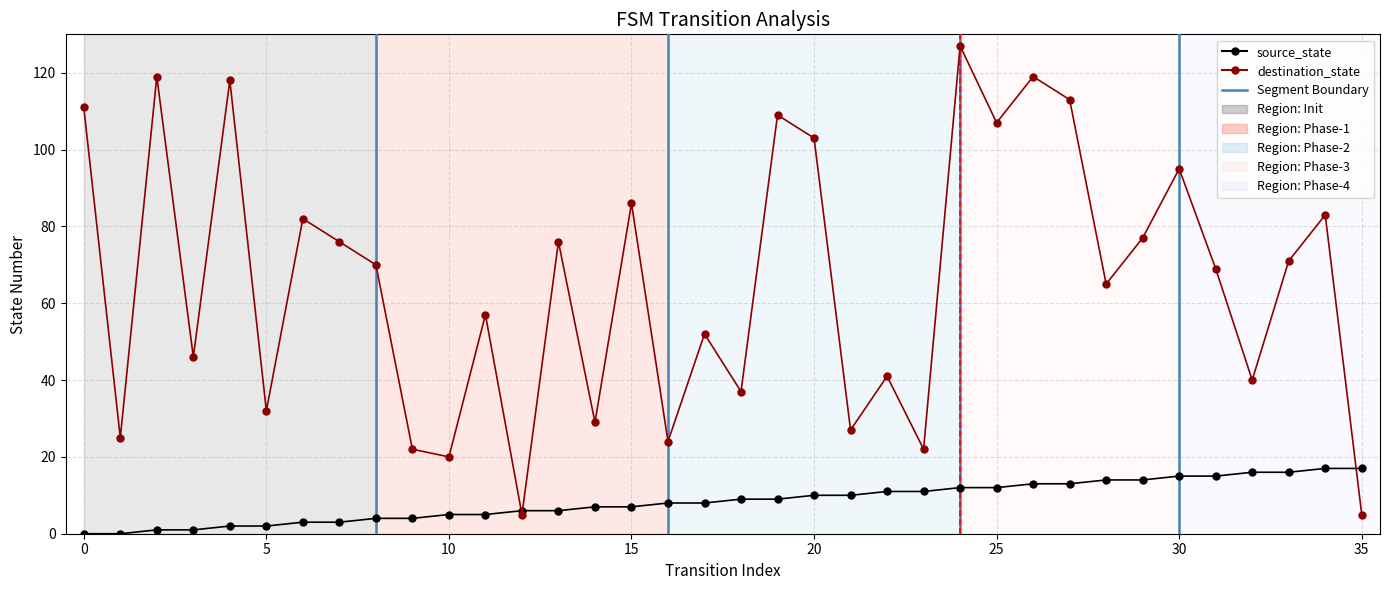

Reading left to right, transcribe all the data shown in this chart.

source_state: 0	0	1	1	2	2	3	3	4	4	5	5	6	6	7	7	8	8	9	9	10	10	11	11	12	12	13	13	14	14	15	15	16	16	17	17
destination_state: 111	25	119	46	118	32	82	76	70	22	20	57	5	76	29	86	24	52	37	109	103	27	41	22	127	107	119	113	65	77	95	69	40	71	83	5